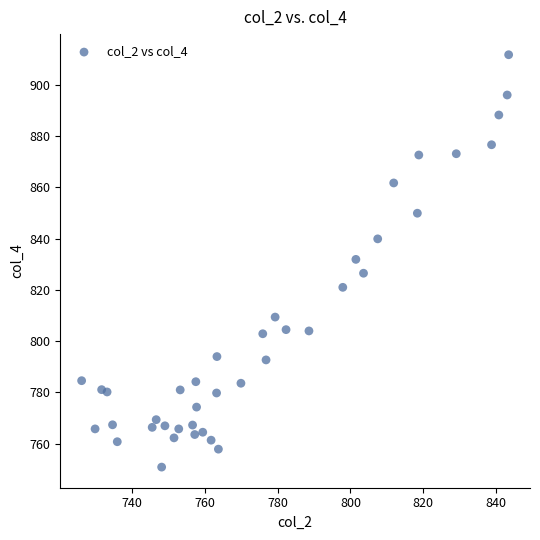

What is the range of Y values (max minus min)?

160.8